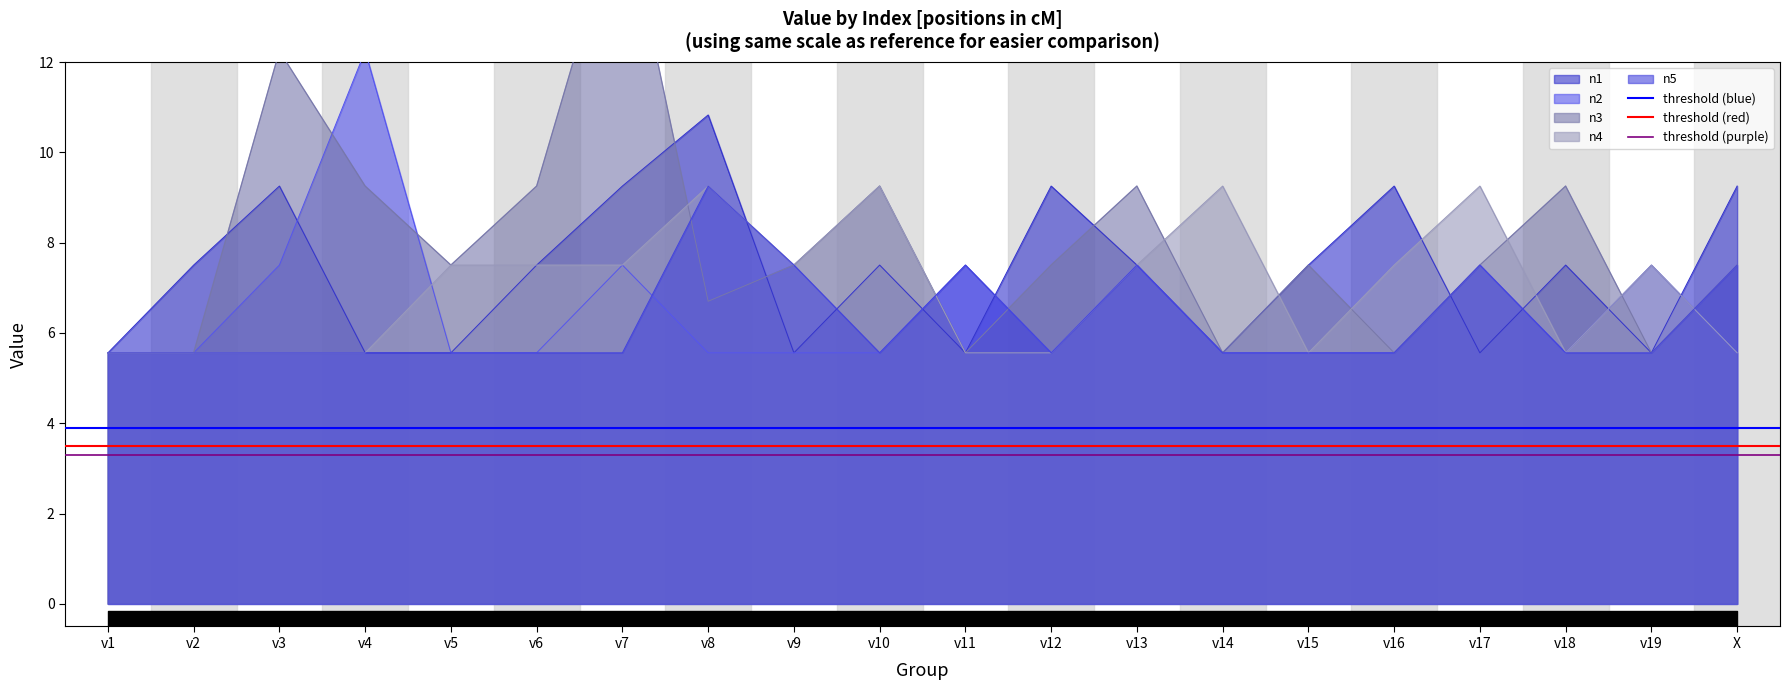

Is it true that threshold (purple) equals 1.9 at v2?

False